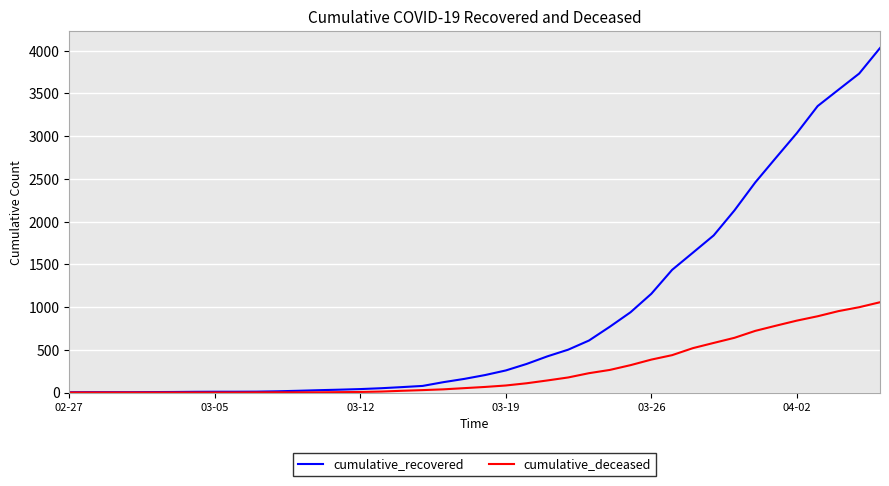

What is the maximum value shown in the chart?

4030